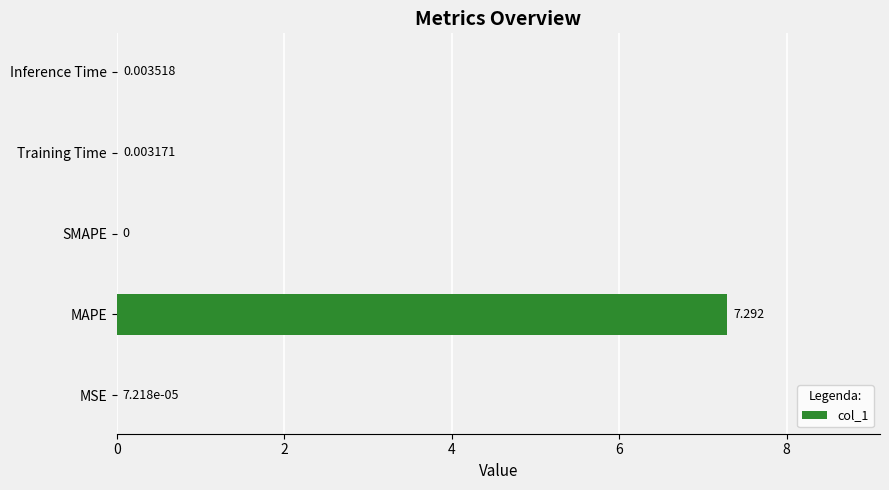

Which has a higher value, MSE or SMAPE?

MSE